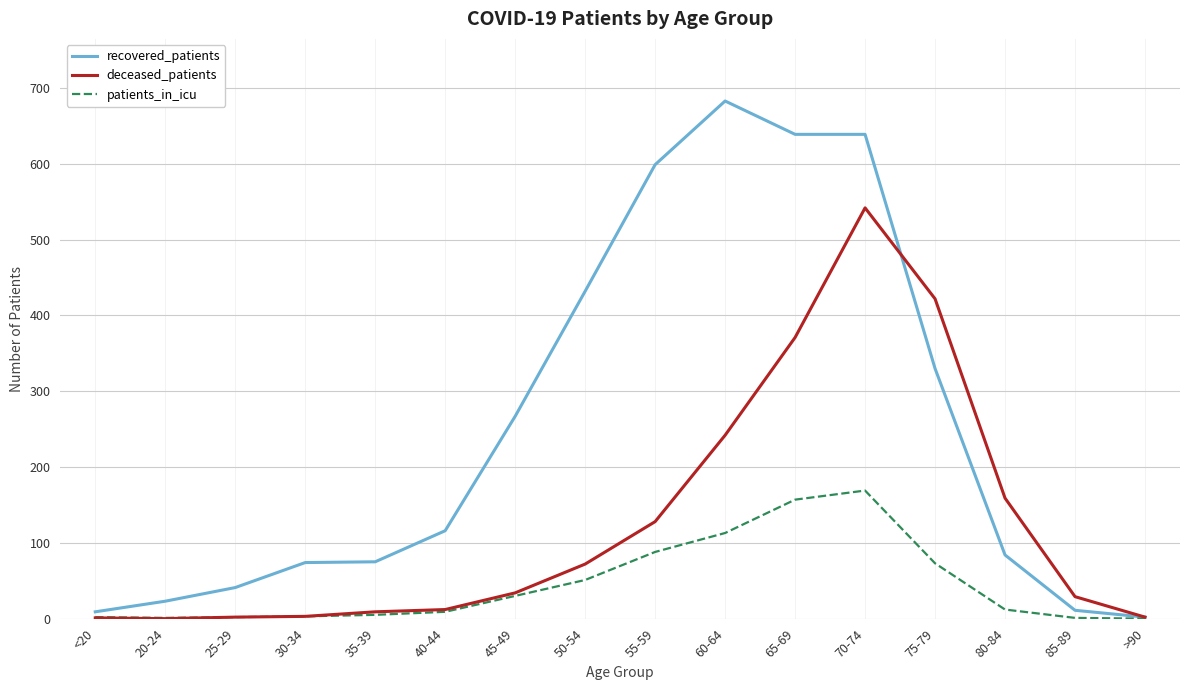

Which series has the largest total across all categories?

recovered_patients